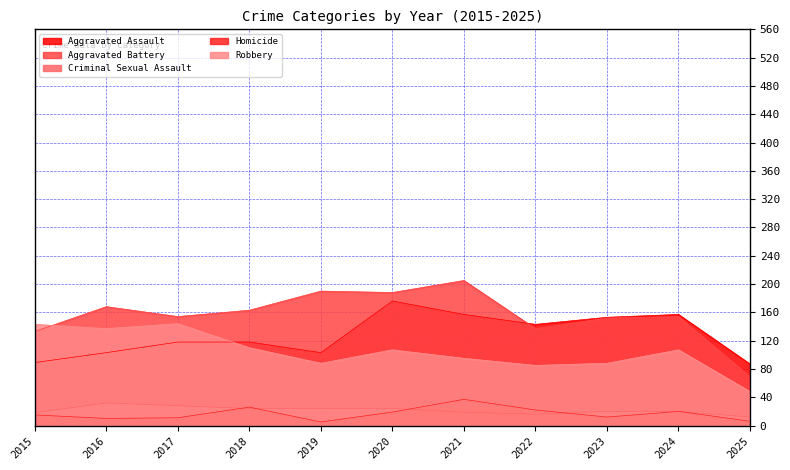

At which category does Homicide reach its first local valley?

2016